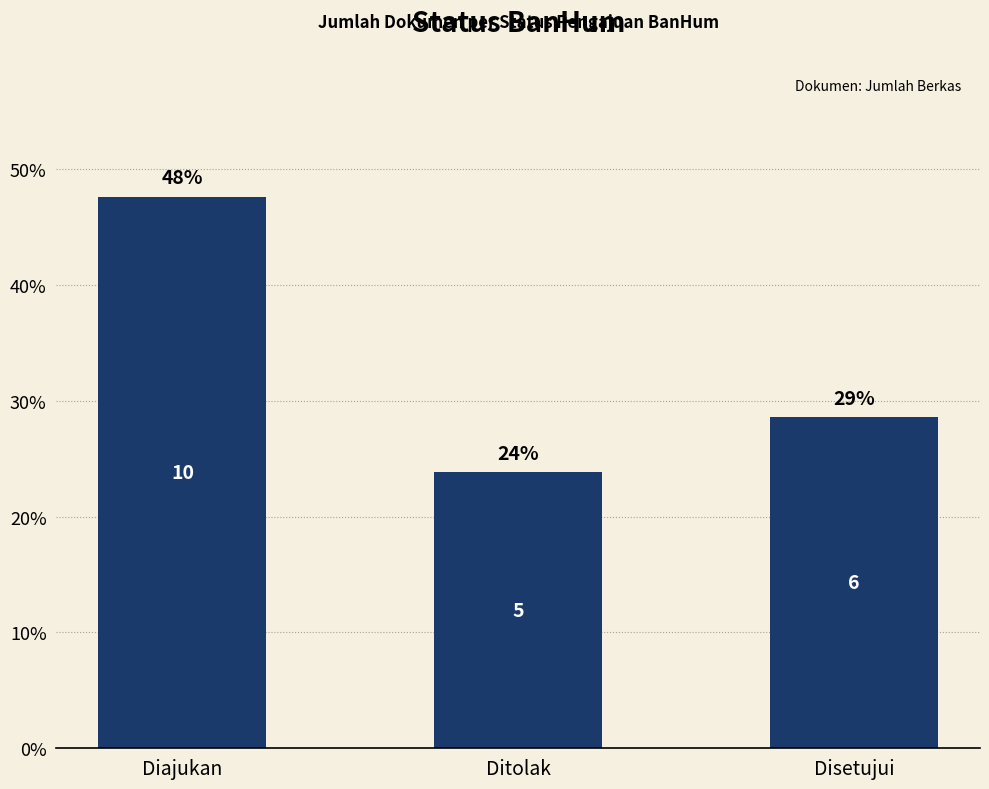

What is the difference between the second highest and minimum values?

4.8